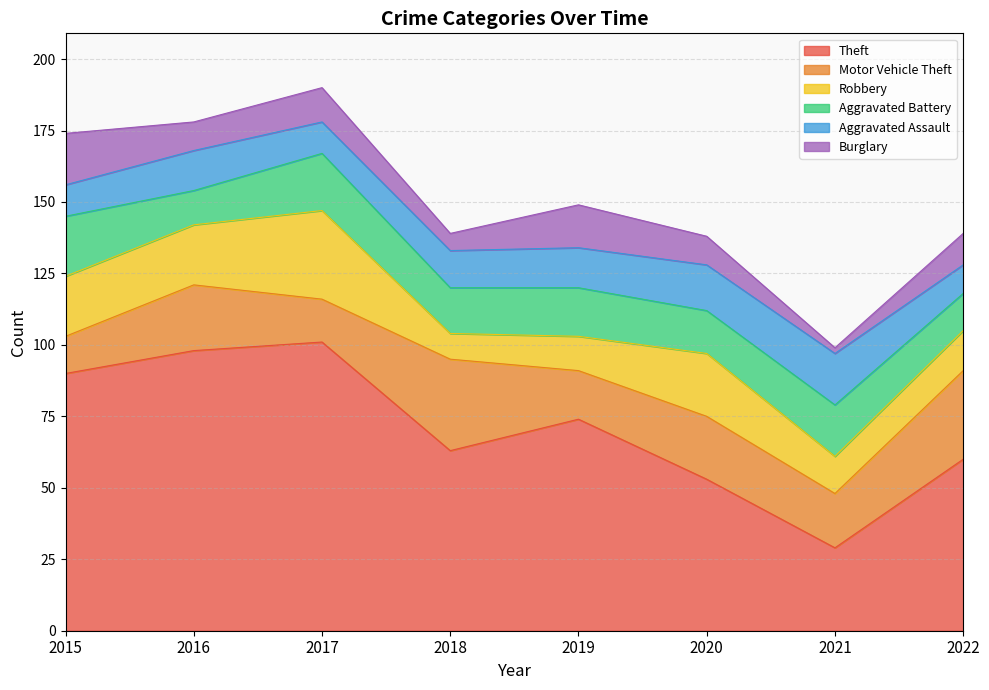

Reading right to left, transcribe all the data shown in this chart.

Theft: 60	29	53	74	63	101	98	90
Motor Vehicle Theft: 31	19	22	17	32	15	23	13
Robbery: 14	13	22	12	9	31	21	21
Aggravated Battery: 13	18	15	17	16	20	12	21
Aggravated Assault: 10	18	16	14	13	11	14	11
Burglary: 11	2	10	15	6	12	10	18